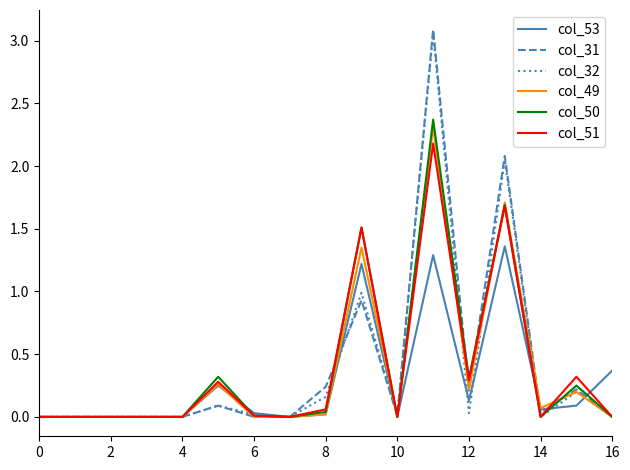

Which series has the widest spread of values?

col_31